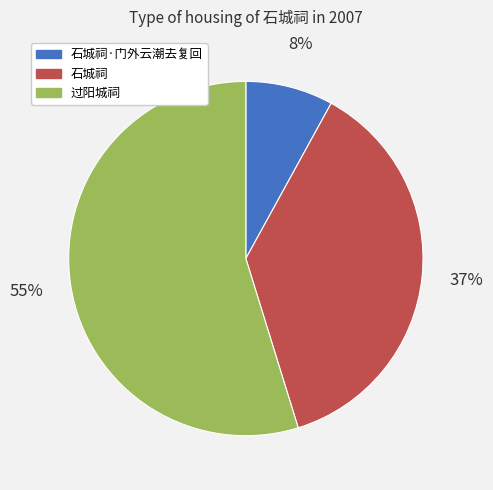

Is there a majority slice in this chart?

Yes